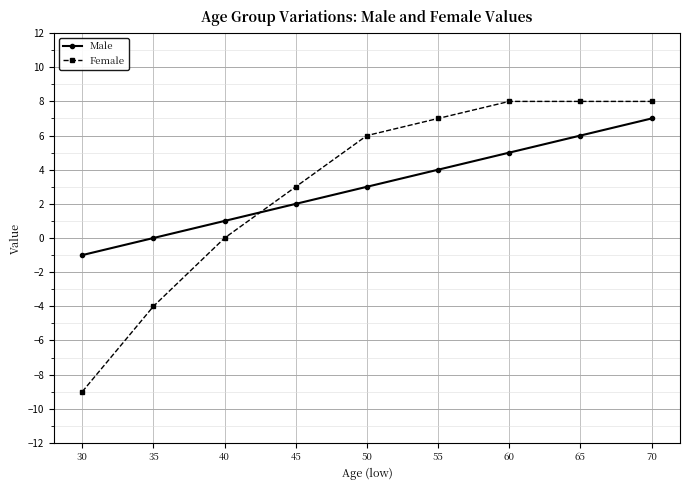

List the series in order of their peak value, highest first.

Female, Male